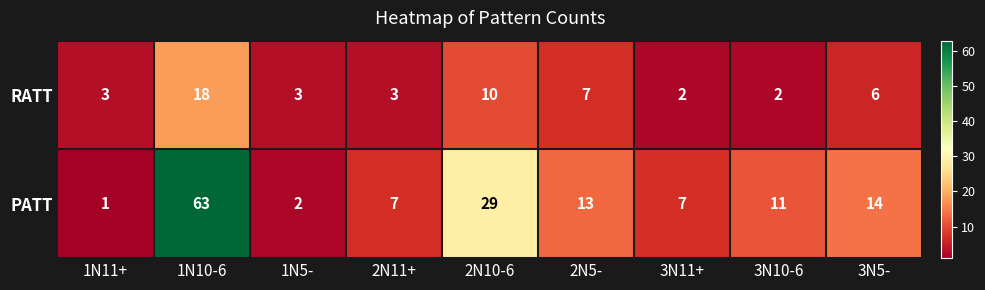

Which series has the largest range (max minus min)?

PATT